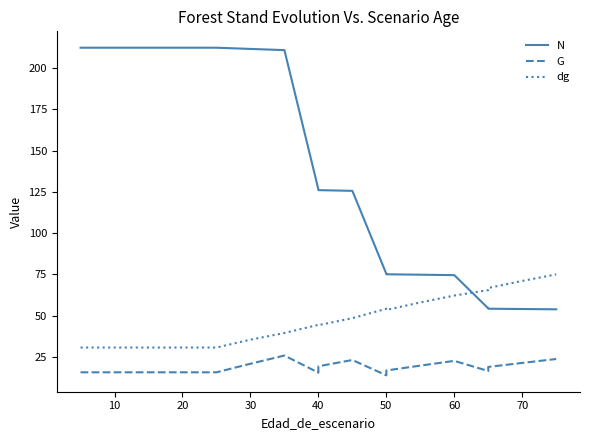

Between 30 and 50, which is larger?

30